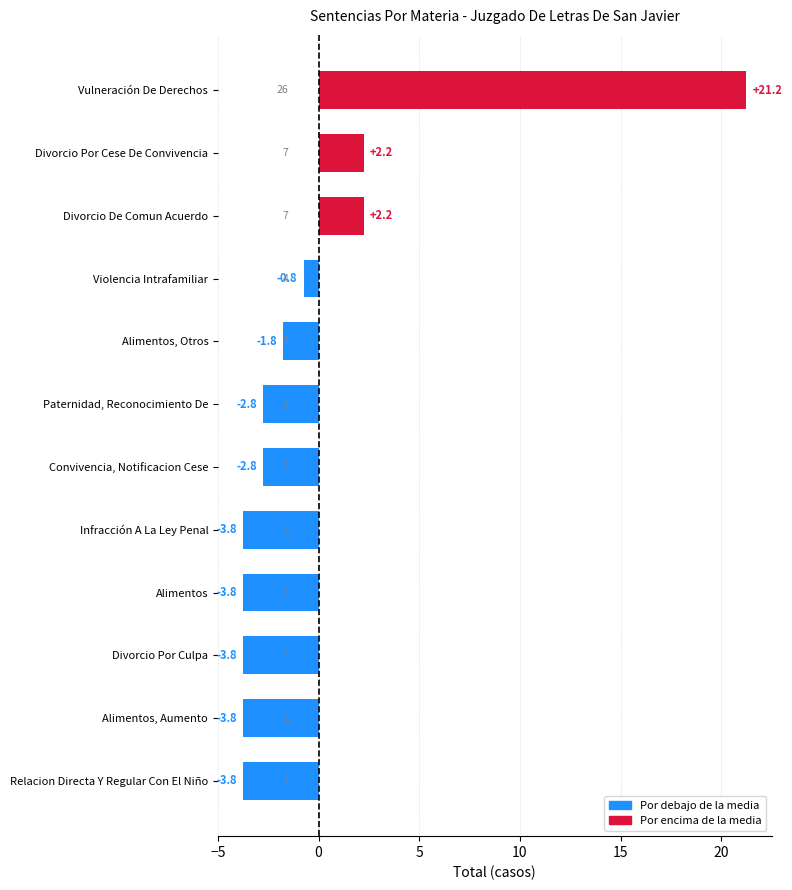

Which has a higher value, Divorcio Por Cese De Convivencia or Vulneración De Derechos?

Vulneración De Derechos